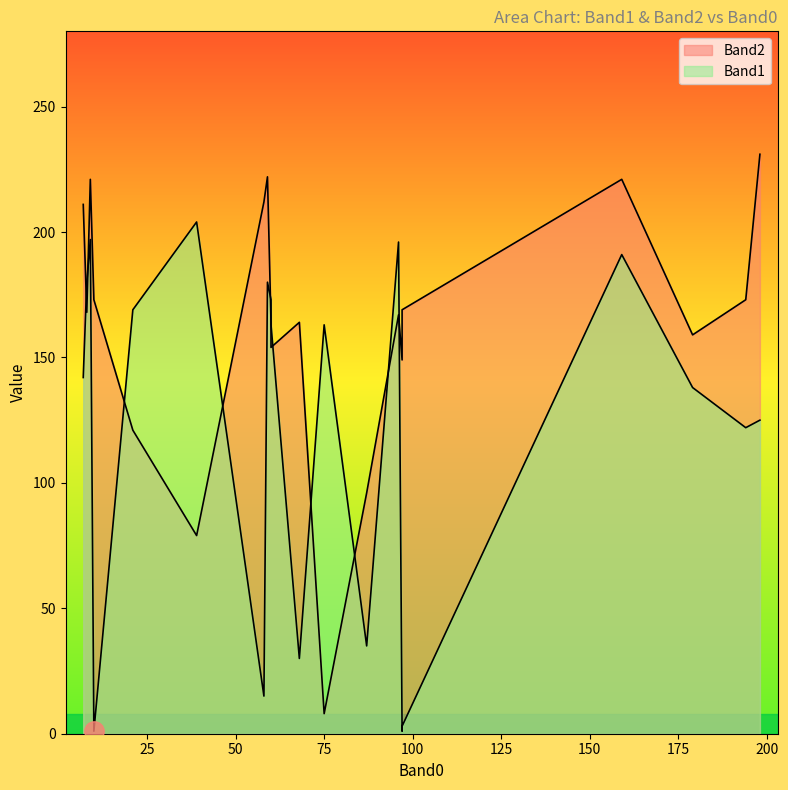

How many lines are shown in the chart?

2